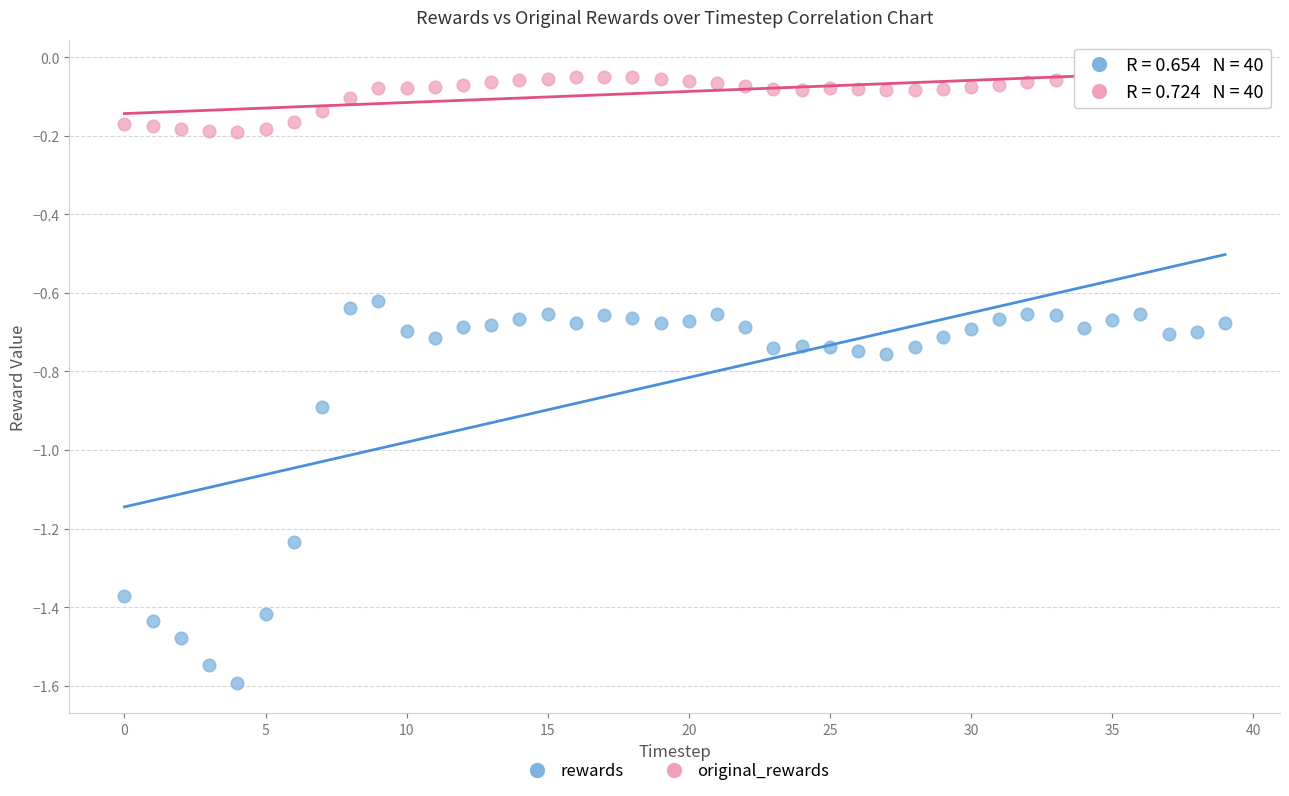

Which series contains the highest Y value?

original_rewards